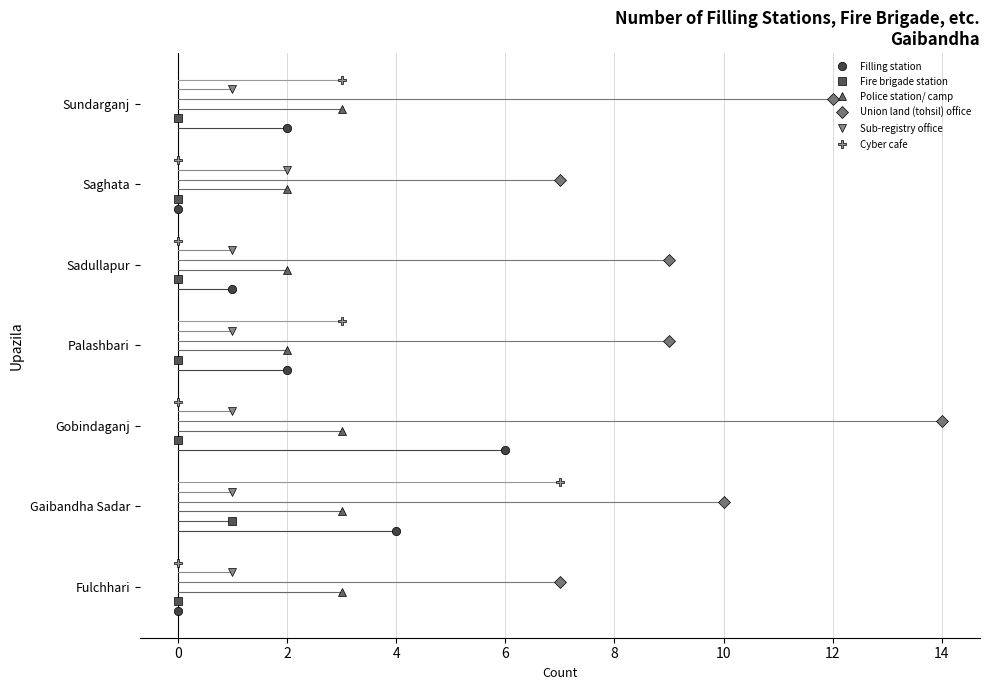

The value of Fire brigade station at 0 is 1.8. True or false?

False